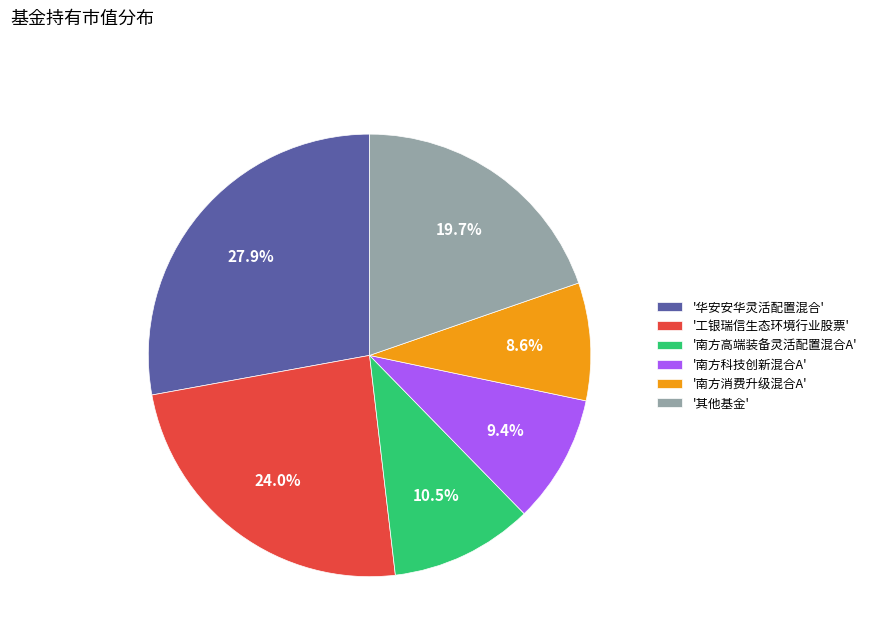

How many segments does this pie chart have?

6